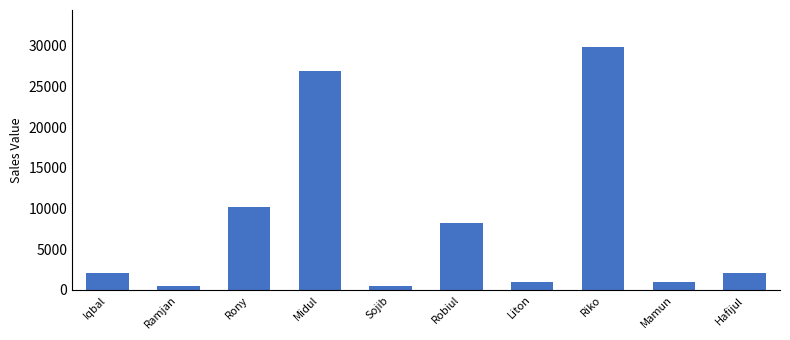

What is the change in value from Sojib to Mamun?

+514